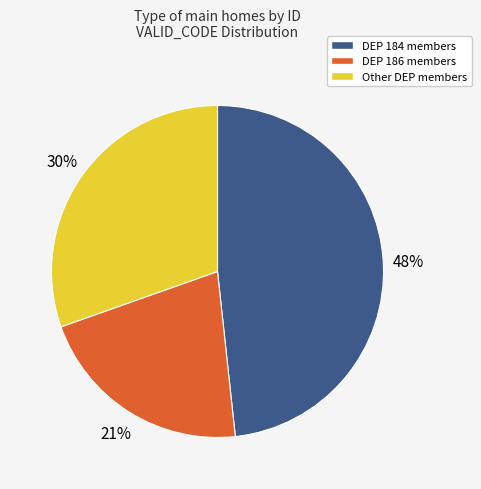

To the nearest percent, what percentage of the pie is Other DEP members?

30%